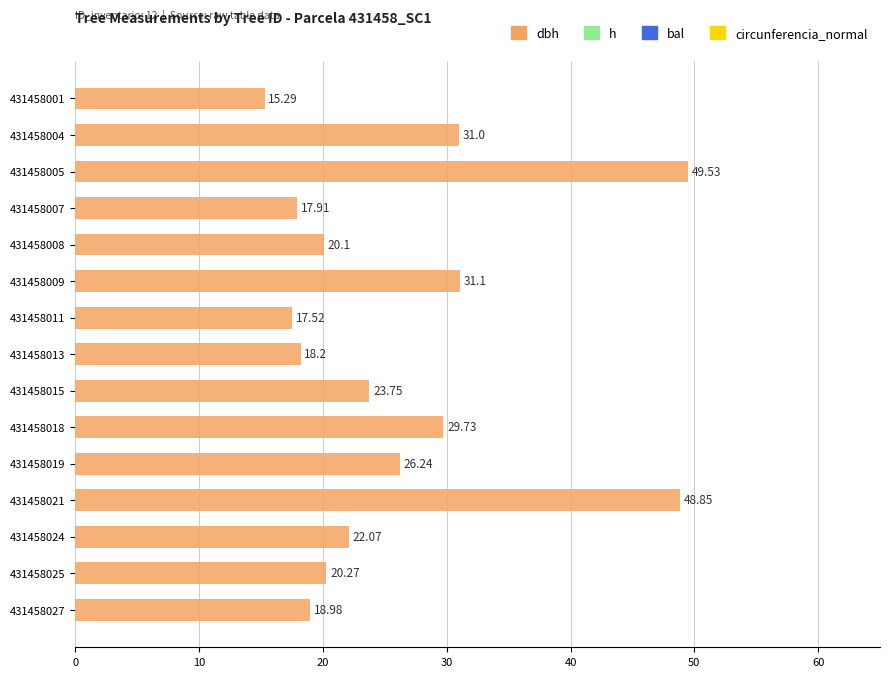

What is the sum of the values at 431458021 and 431458009?

80.0